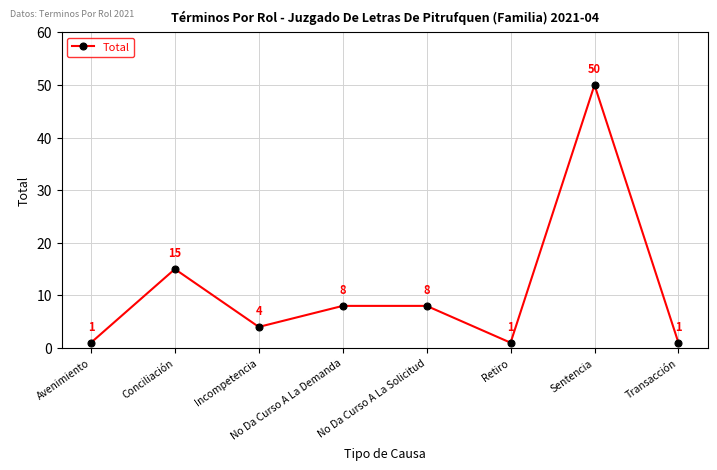

Reading left to right, list all the values displayed in this chart.

1	15	4	8	8	1	50	1